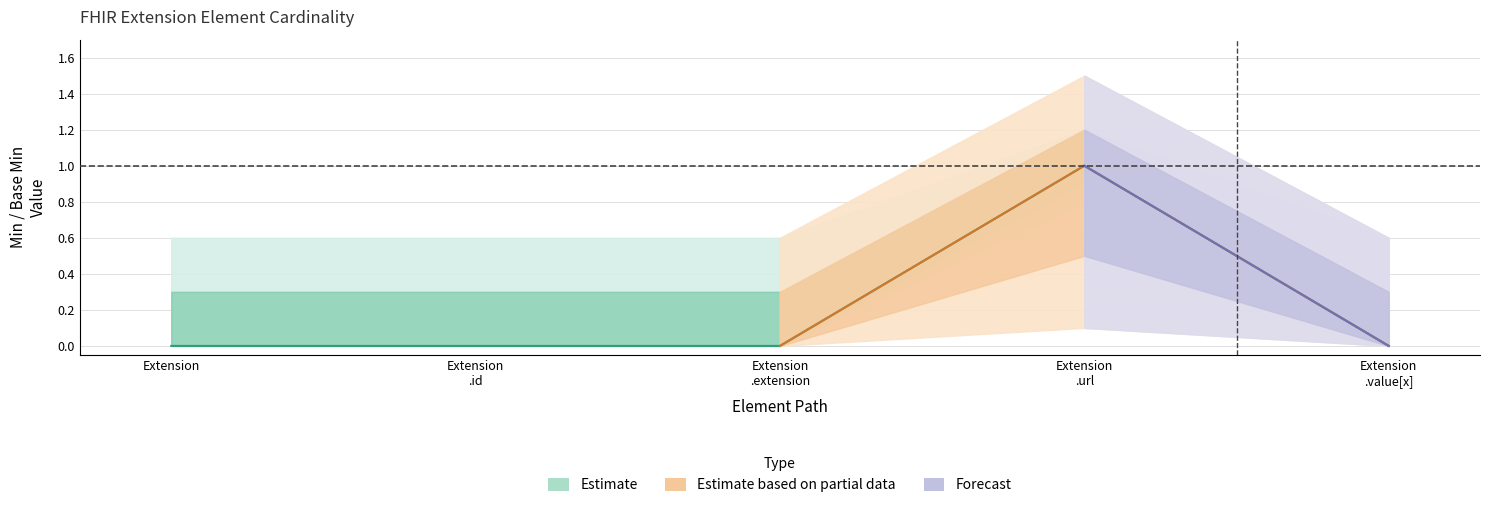

Where is the data nearest to the value 0?

Extension